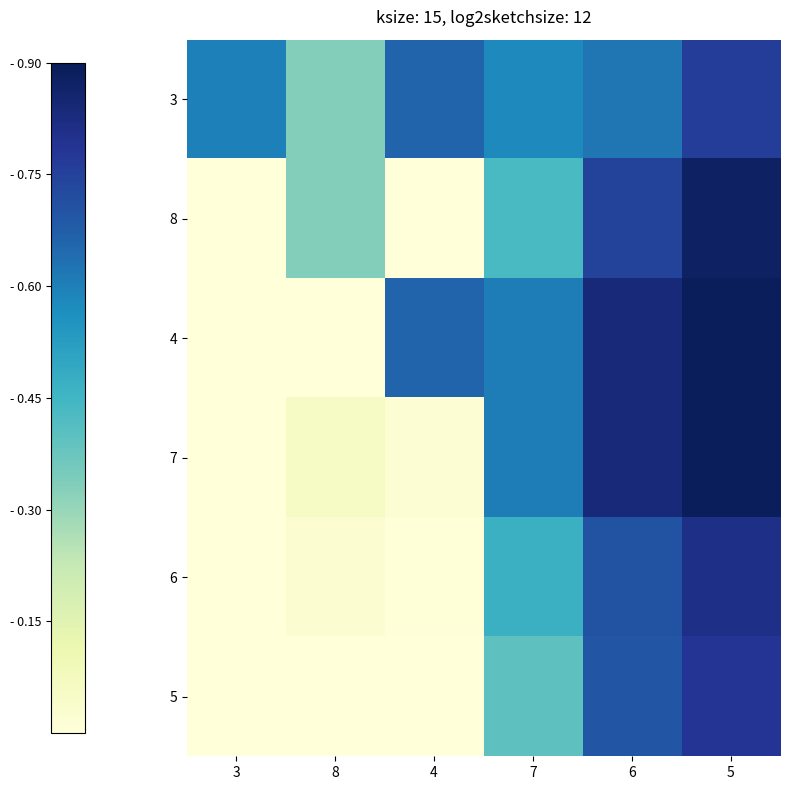

Reading left to right, list all the values displayed in this chart.

3: 3=0.6	8=0.3	4=0.7	7=0.6	6=0.6	5=0.8
8: 3=0.0	8=0.3	4=0.0	7=0.4	6=0.7	5=0.9
4: 3=0.0	8=0.0	4=0.7	7=0.6	6=0.8	5=0.9
7: 3=0.0	8=0.1	4=0.0	7=0.6	6=0.8	5=0.9
6: 3=0.0	8=0.0	4=0.0	7=0.5	6=0.7	5=0.8
5: 3=0.0	8=0.0	4=0.0	7=0.4	6=0.7	5=0.8